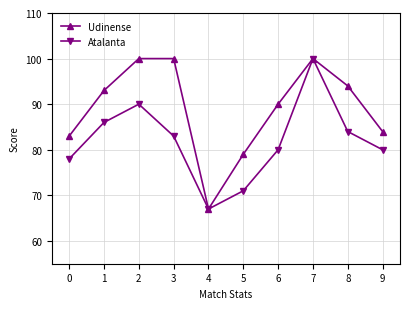

At 2, list the series in order from smallest to largest.

Atalanta, Udinense